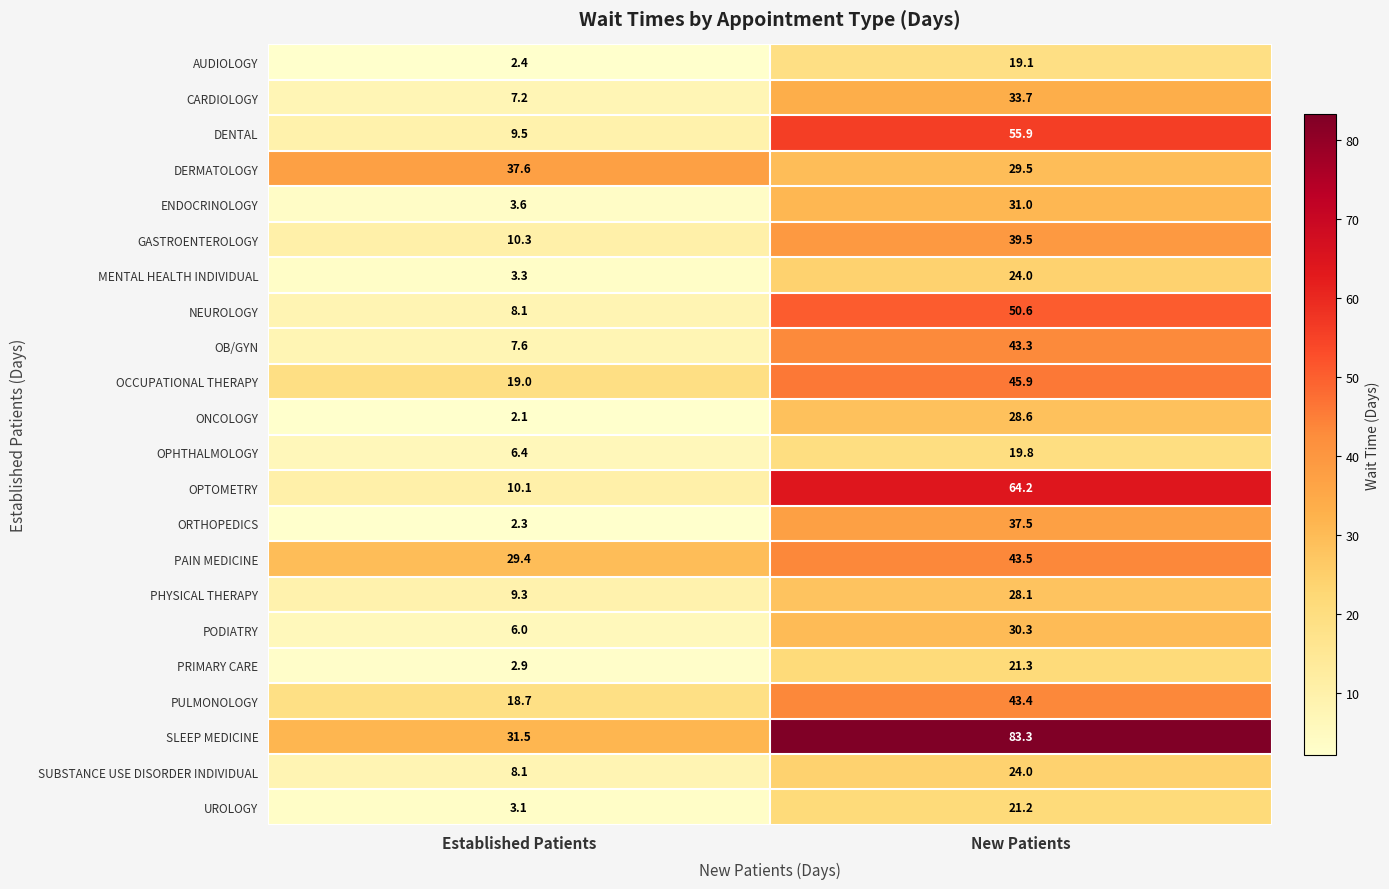

Rank the categories by PRIMARY CARE value from highest to lowest.

New Patients, Established Patients